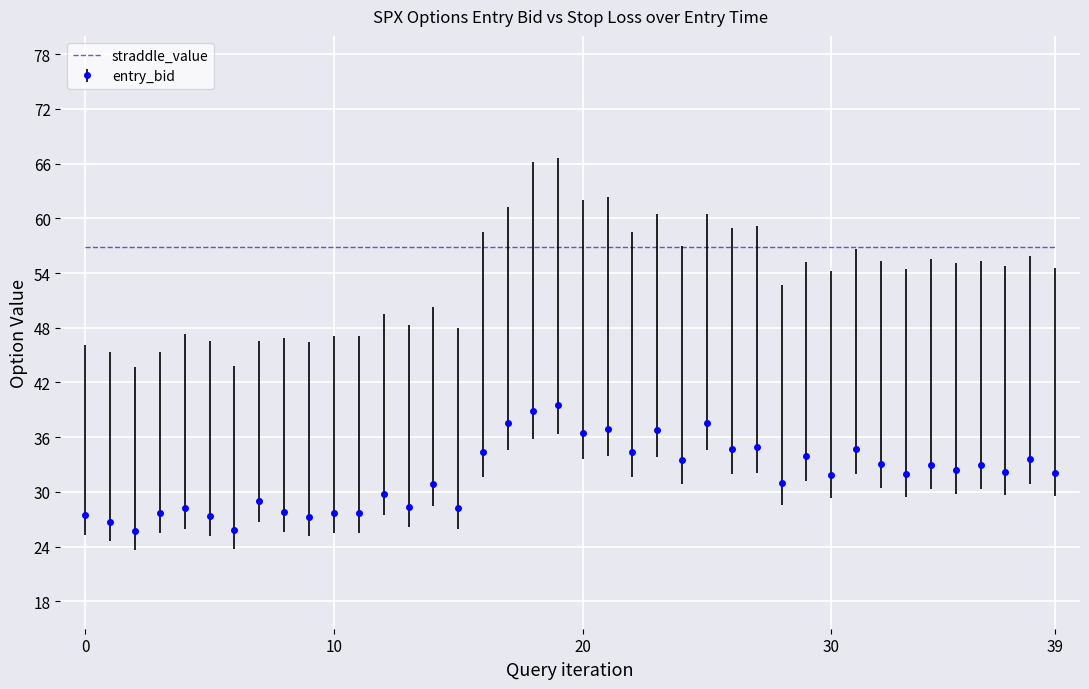

List the series in order of their peak value, highest first.

straddle_value, entry_bid